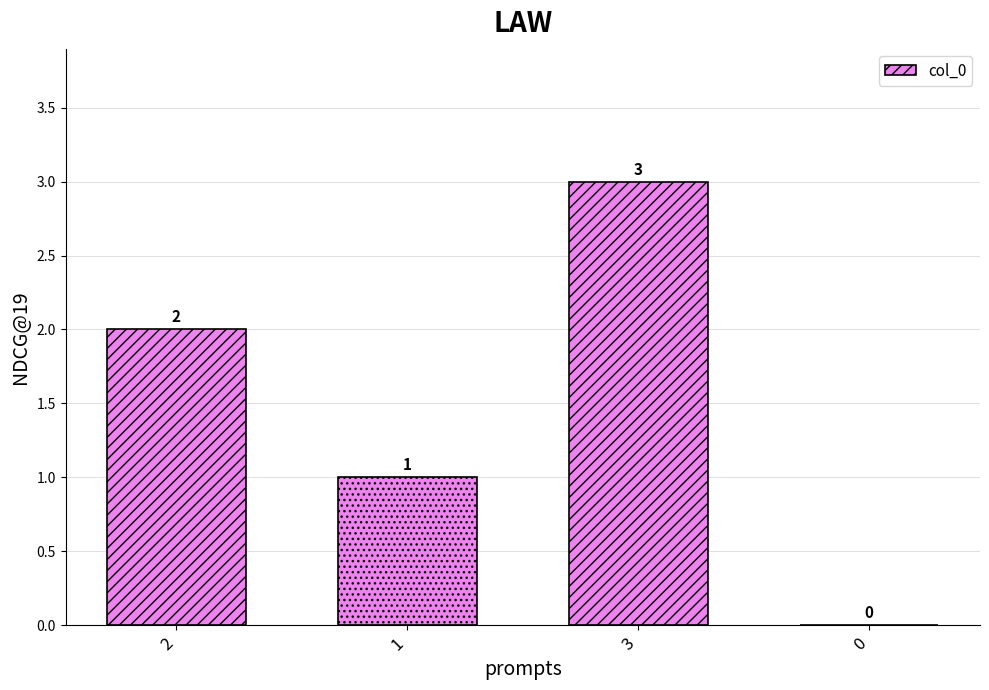

True or false: the data shows 0 at 0.

True